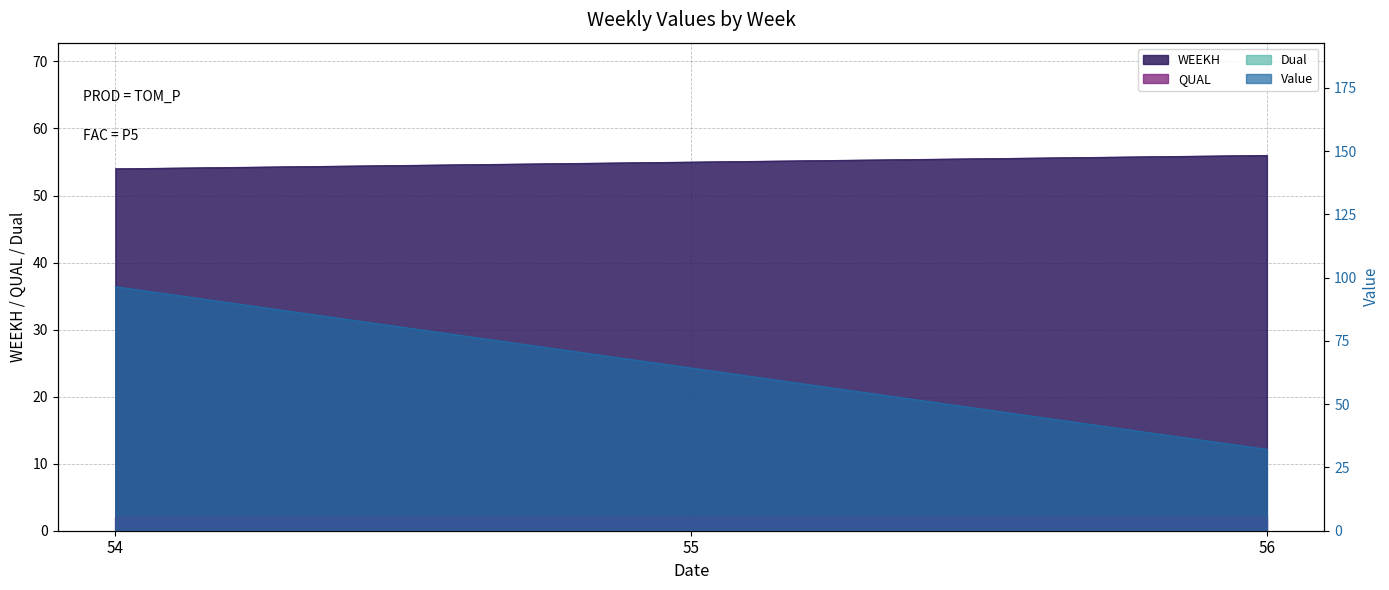

List the series in order of their overall mean, lowest first.

WEEKH, Value